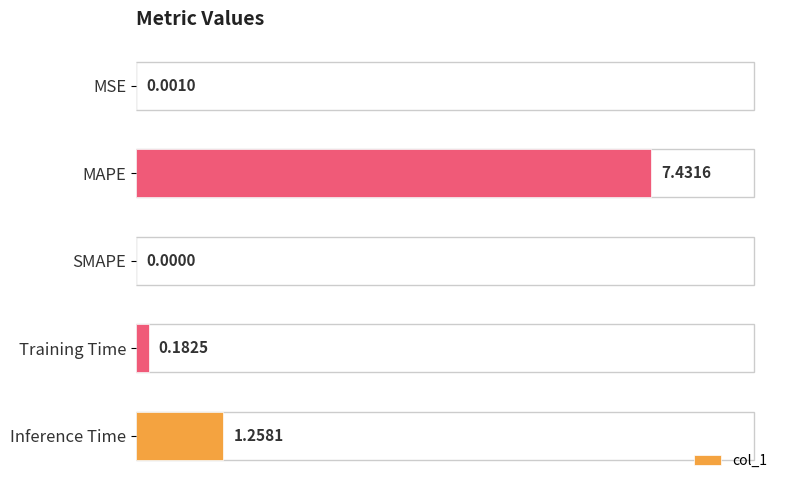

How many data points are above 0?

4